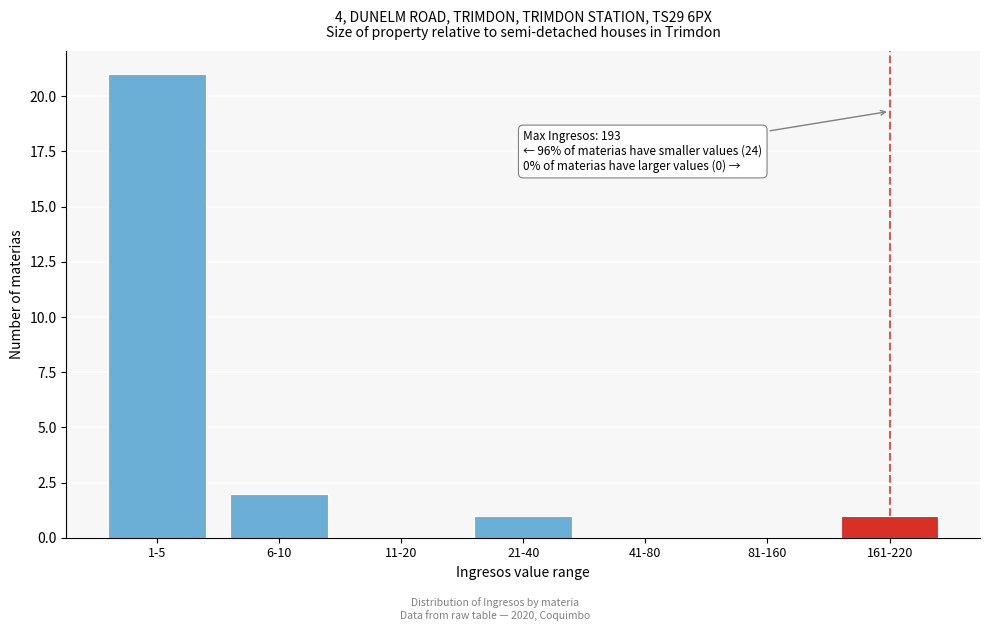

Reading left to right, extract all data points from this chart.

1-5=21	6-10=2	11-20=0	21-40=1	41-80=0	81-160=0	161-220=1